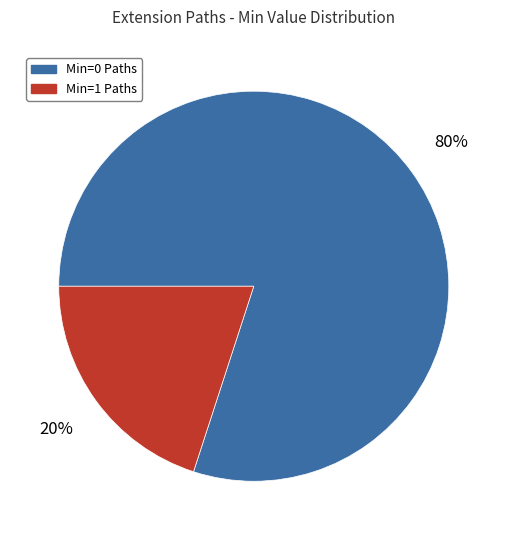

To the nearest percent, what is the difference between the largest and smallest slice percentages?

60%